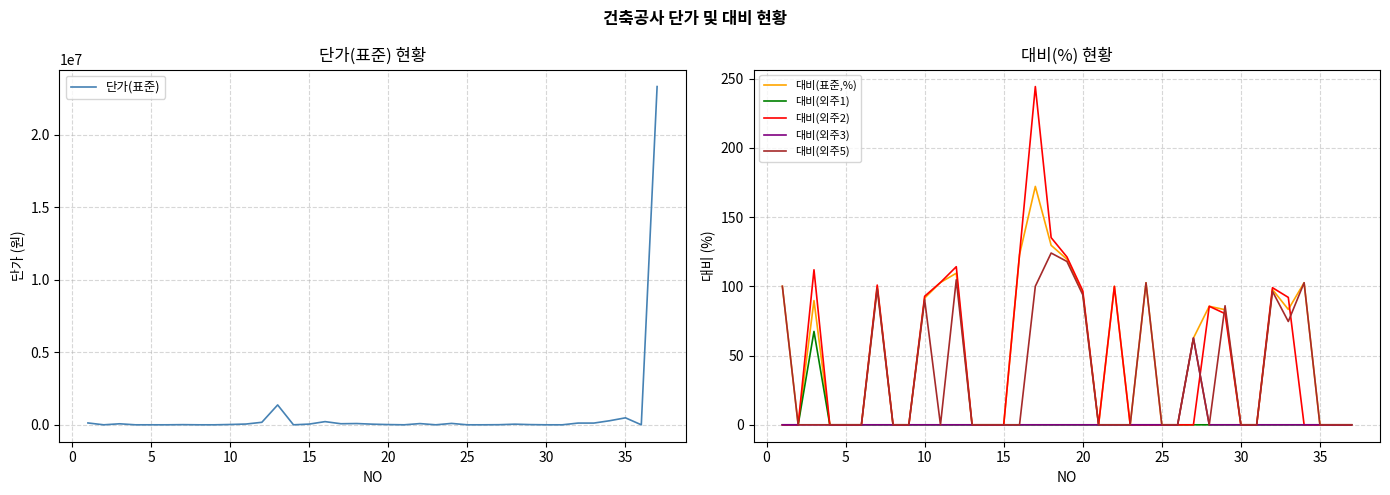

What is the difference between the second highest and minimum values in the 대비(표준,%) series?

129.6